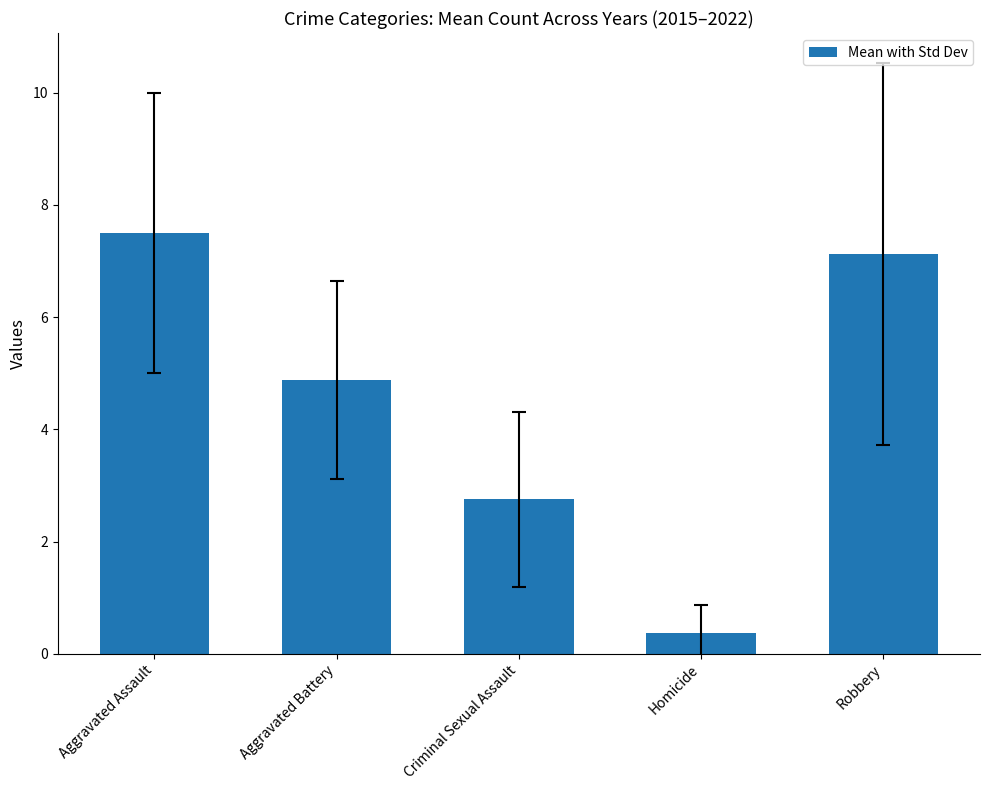

How many categories are shown in the chart?

5